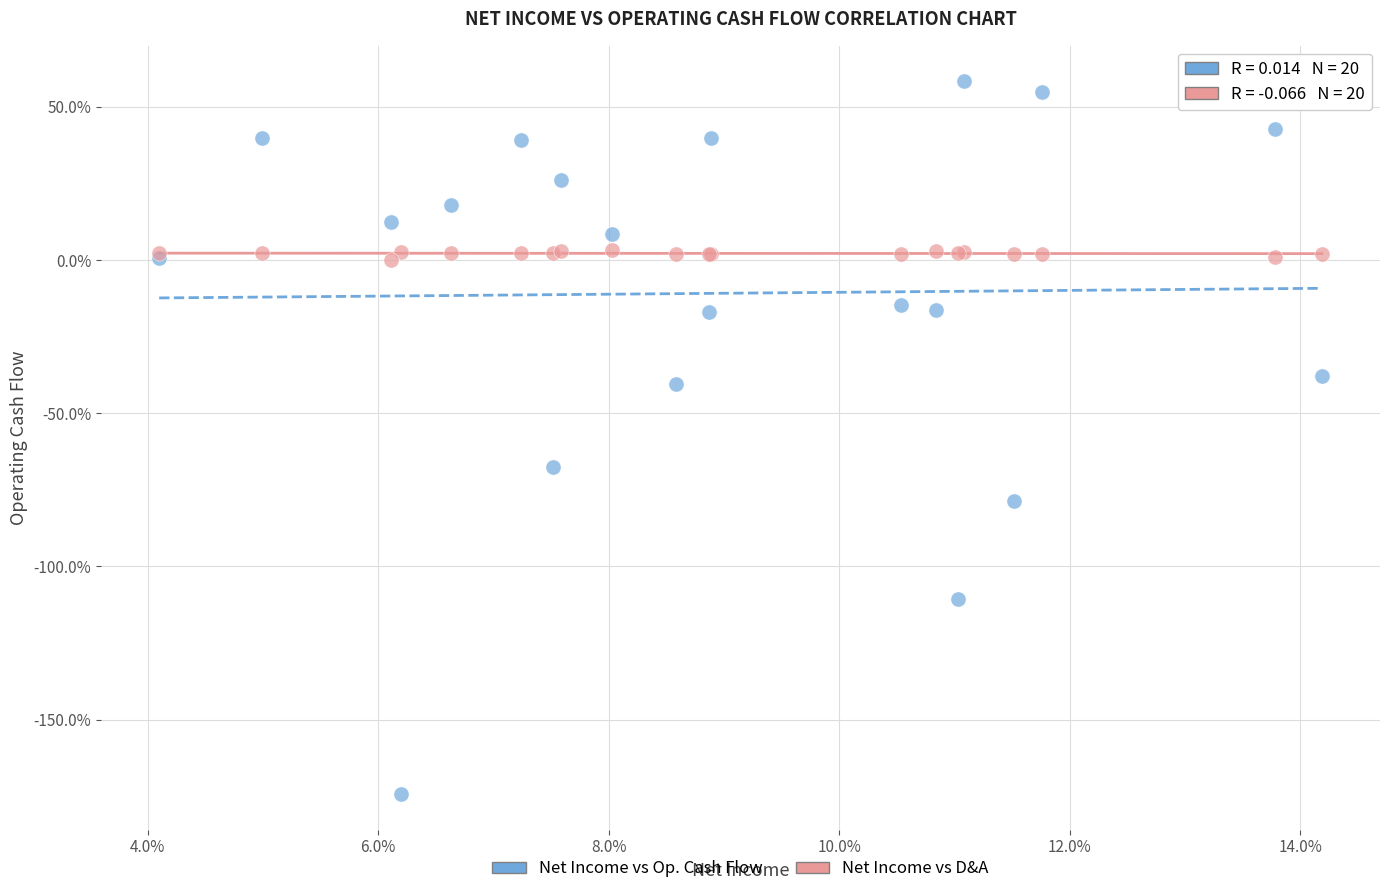

In the Net Income vs Op. Cash Flow series, what Y value is closest to -57?

-67.7